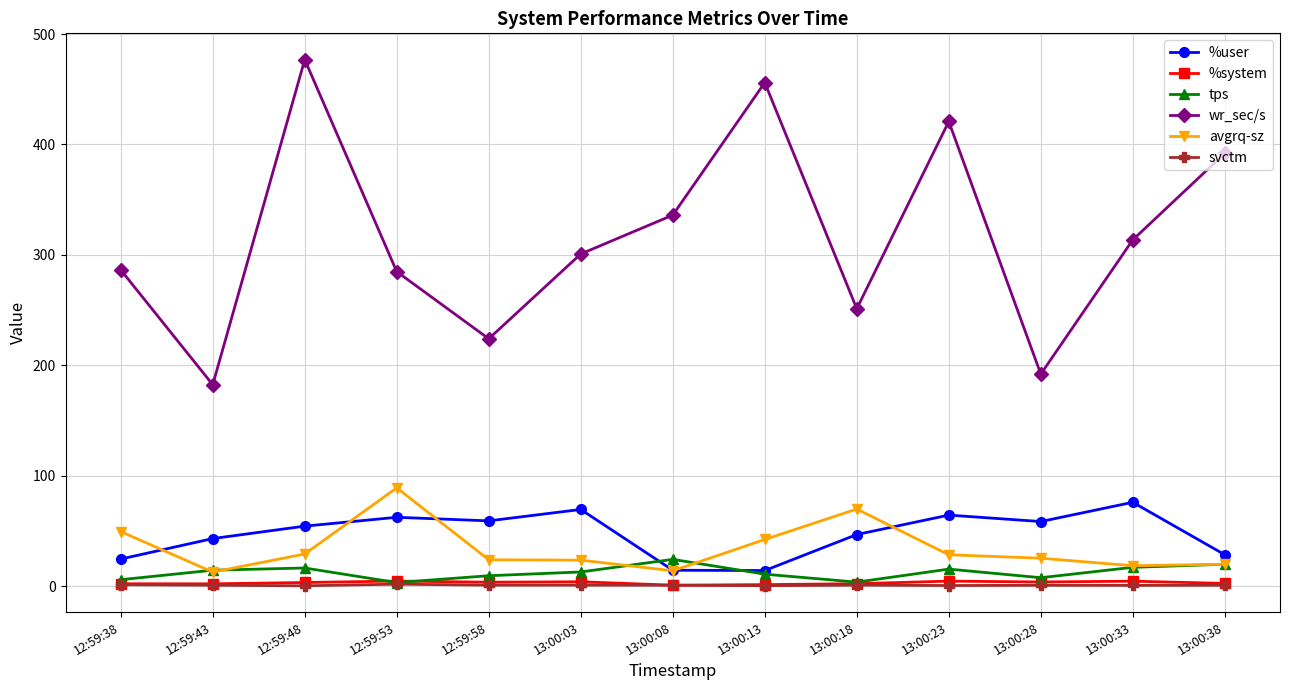

What is the total value across all series at 12:59:53?

445.6